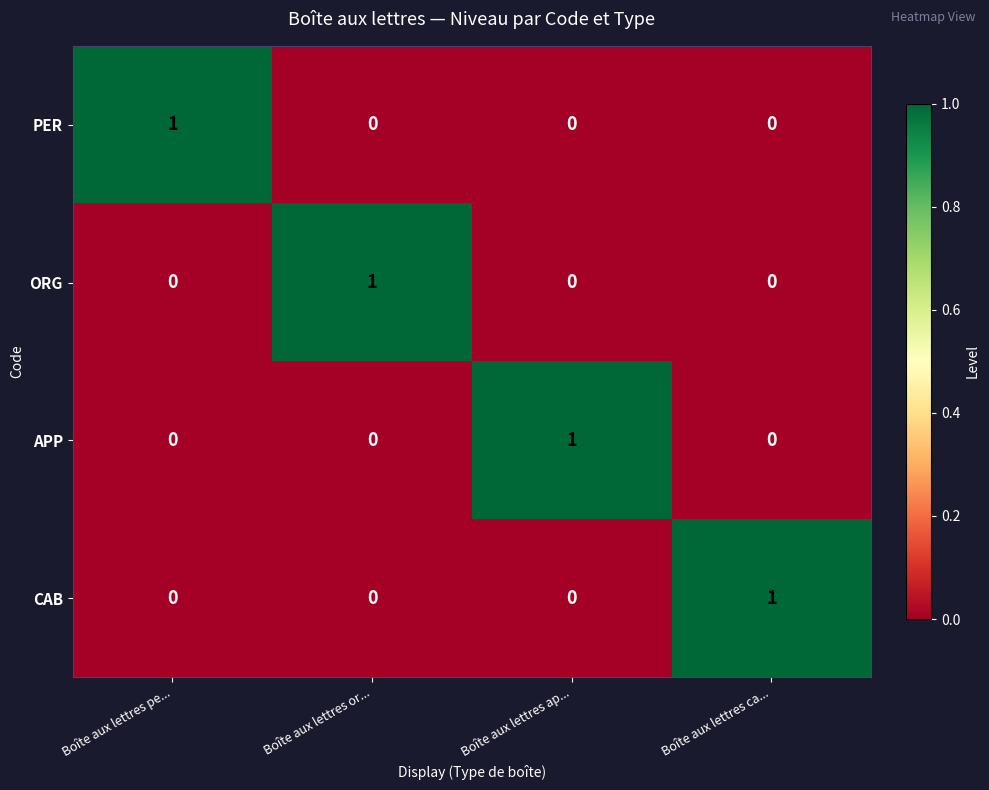

The CAB series shows 1 at Boîte aux lettres ca.... True or false?

True